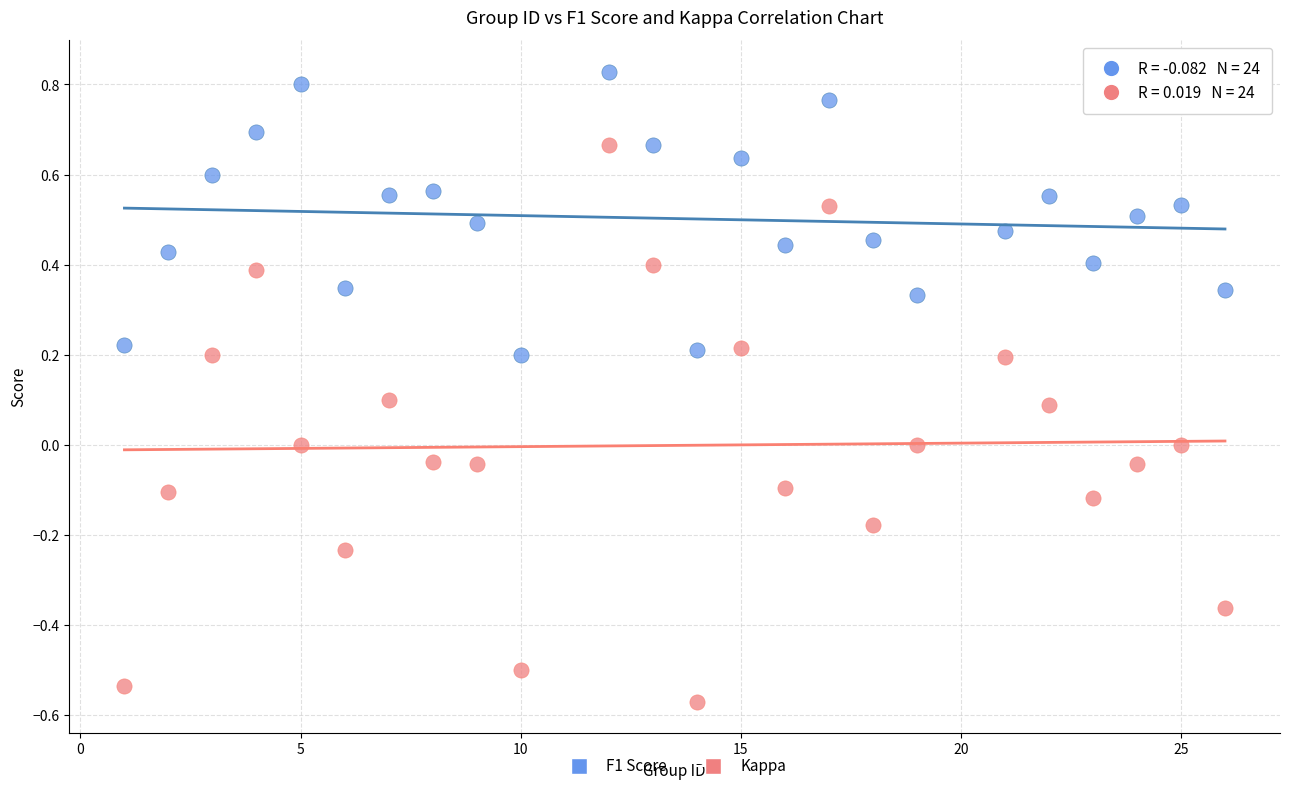

Across all data points, what is the range of X values (max minus min)?

25.0